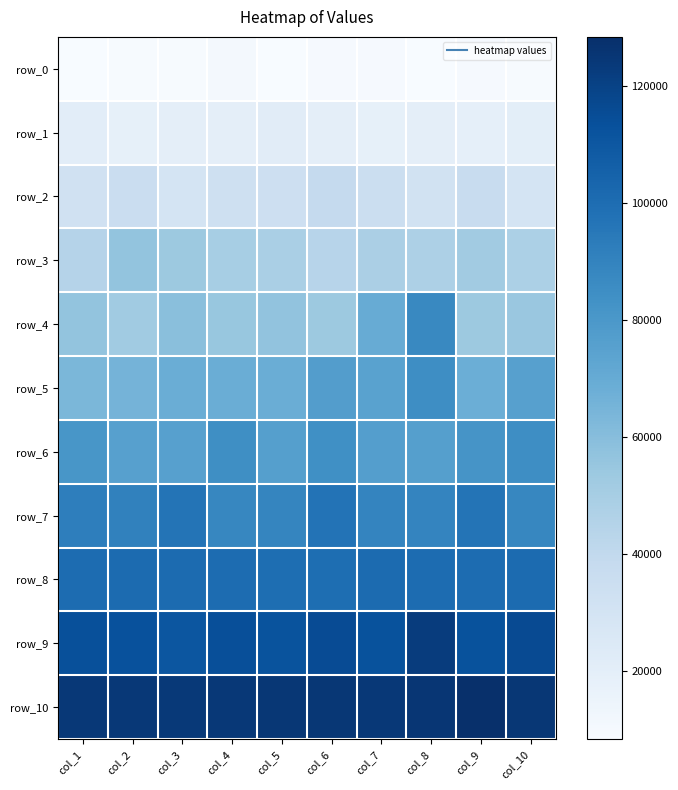

The row_10 series shows 124596 at col_2. True or false?

True